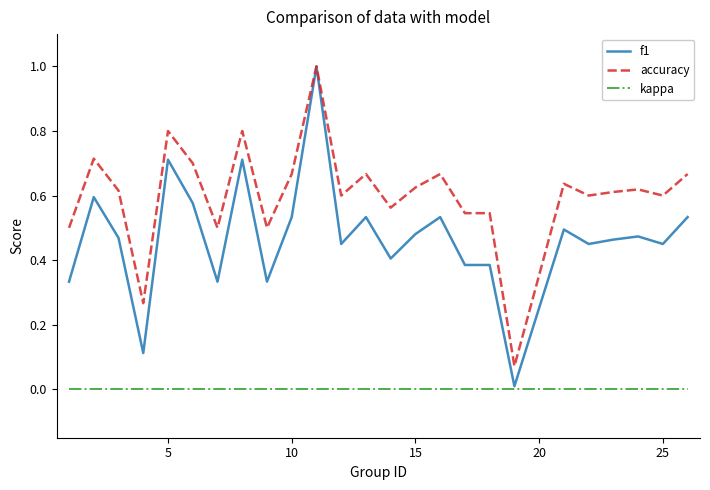

True or false: kappa and accuracy intersect in this chart.

False